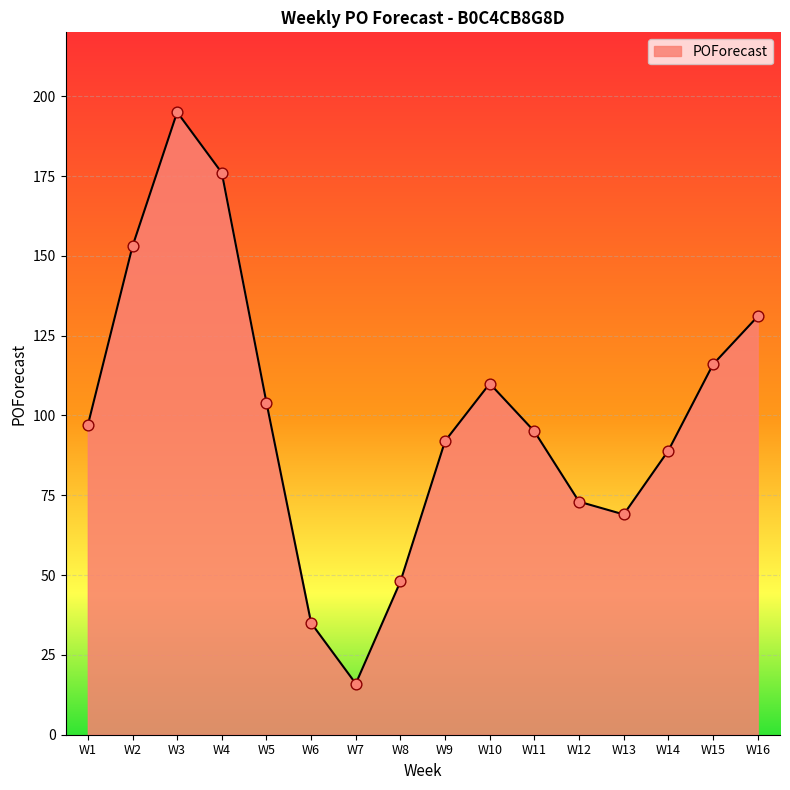

Approximately how many times larger is the value at W16 compared to W13?

1.9